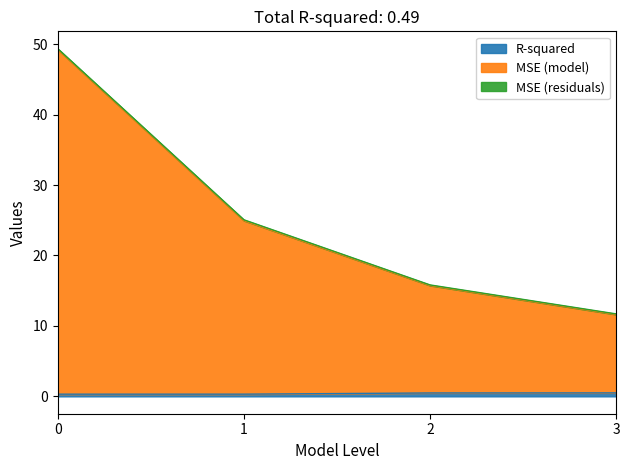

True or false: MSE (model) and R-squared intersect in this chart.

False